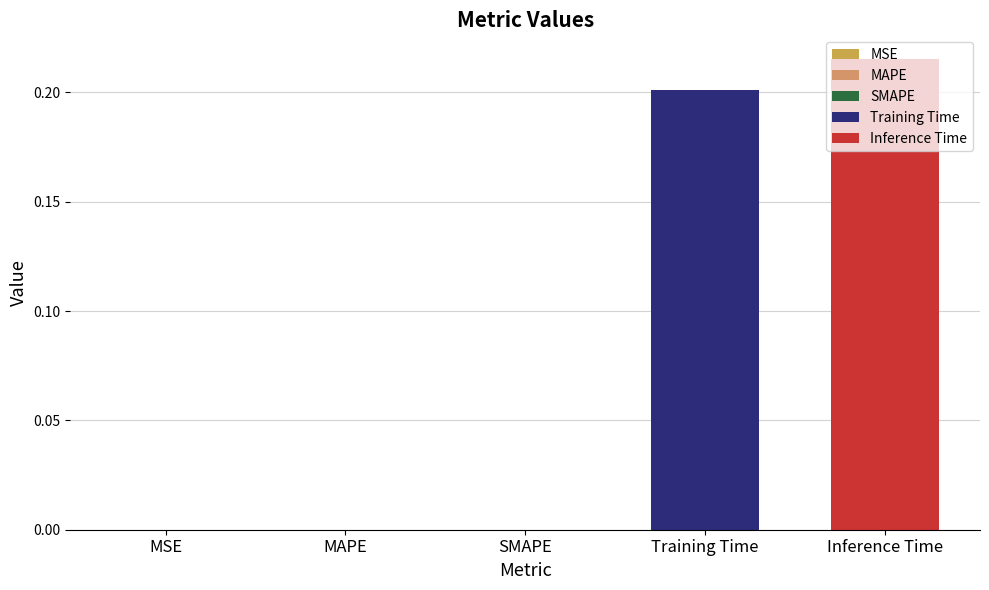

How many categories are shown in the chart?

1